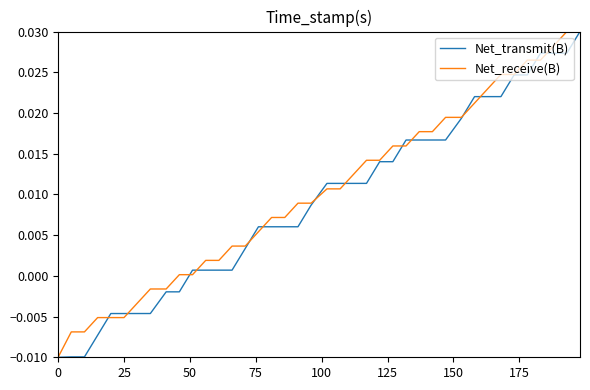

List the series in order of their overall mean, lowest first.

Net_transmit(B), Net_receive(B)